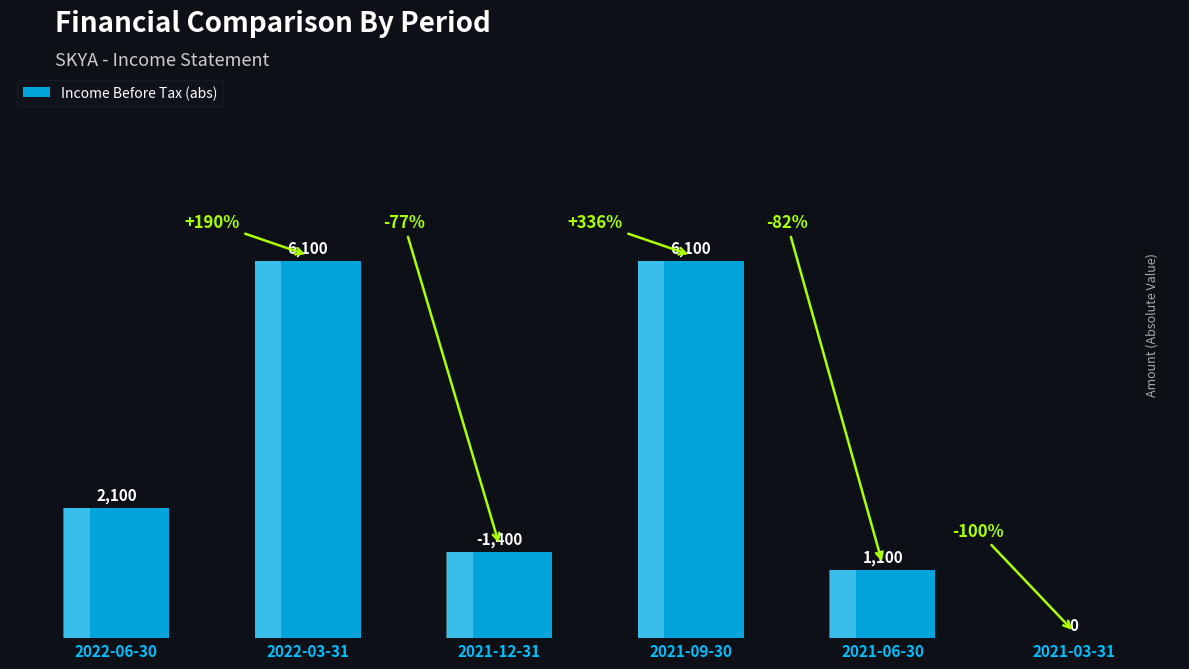

List the labels in order of value, smallest first.

2021-03-31, 2021-06-30, 2021-12-31, 2022-06-30, 2022-03-31, 2021-09-30